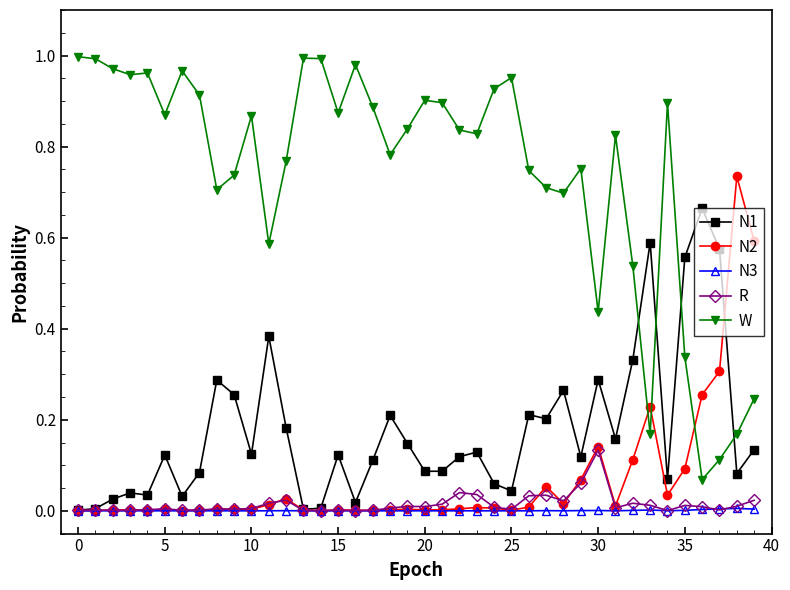

Which series has the largest total across all categories?

W